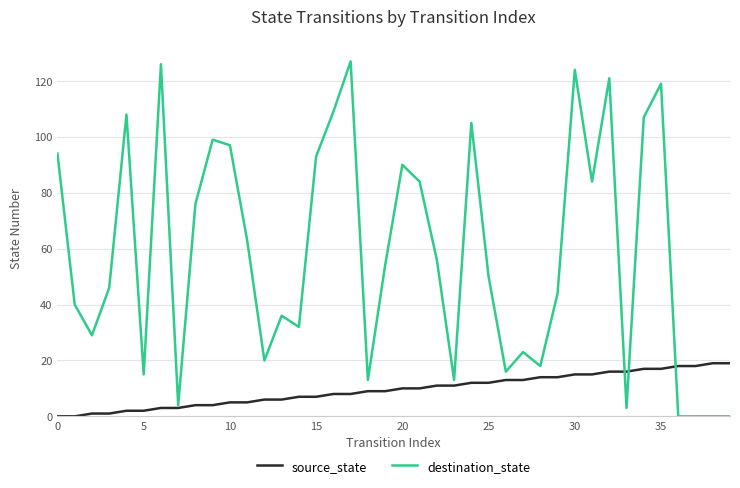

What is the highest value of the source_state series?

19